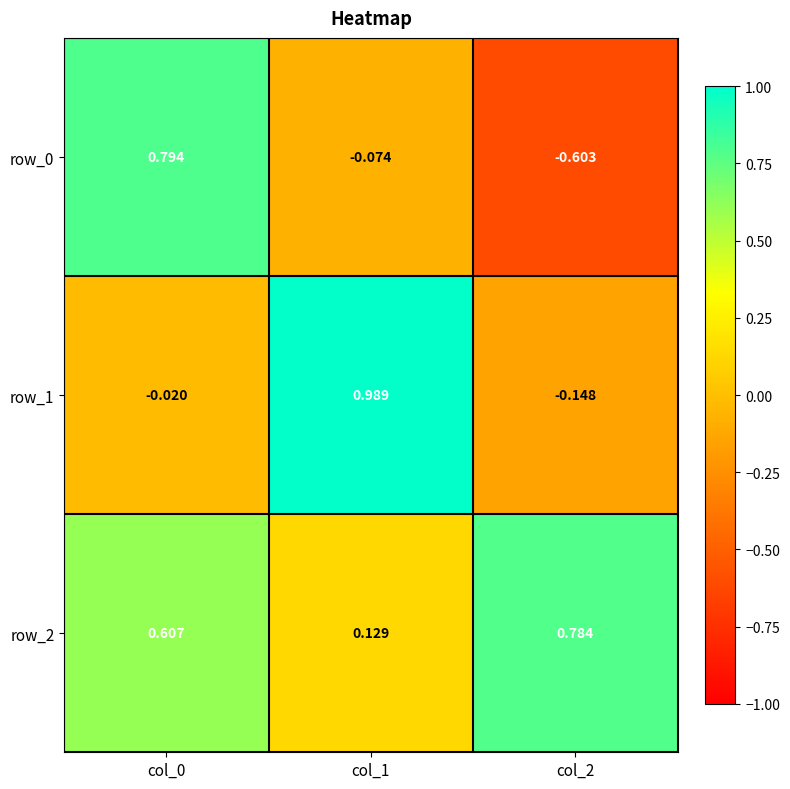

Is the value of row_2 at col_0 greater than the value of row_1 at col_0?

Yes